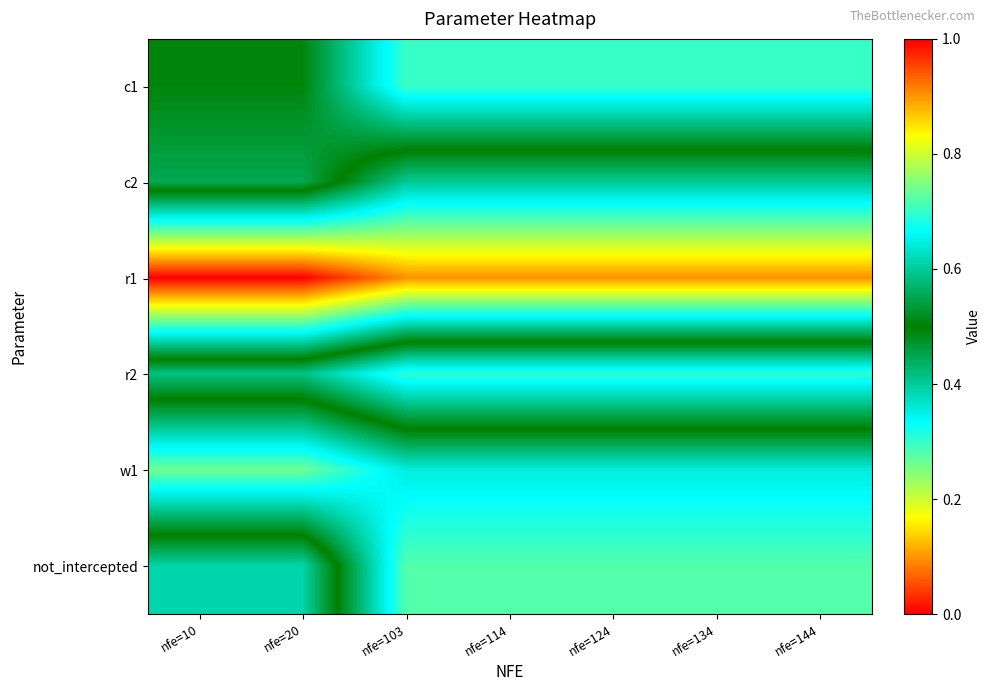

At how many categories does at least one series exceed 0?

7